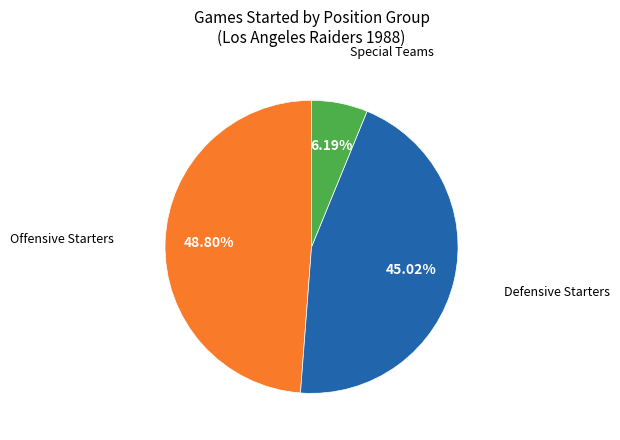

Is there a majority slice in this chart?

No